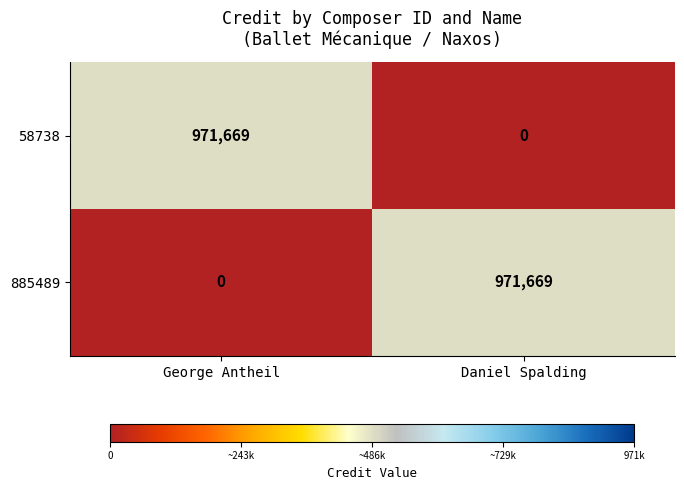

What is the total value across all series at Daniel Spalding?

971669